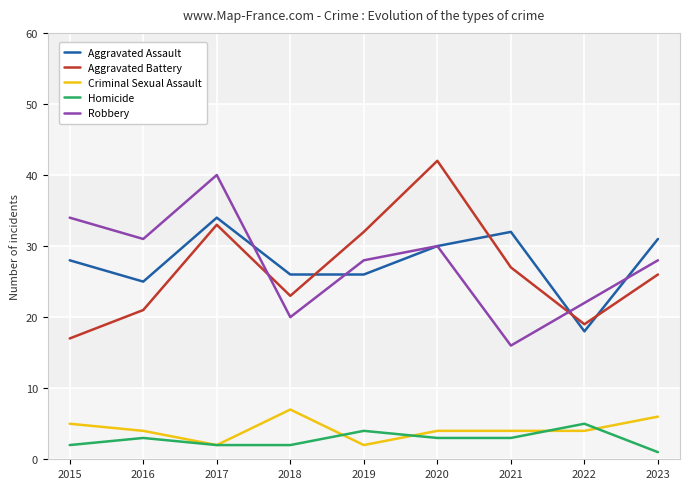

What are all the series names shown in the legend?

Aggravated Assault, Aggravated Battery, Criminal Sexual Assault, Homicide, Robbery